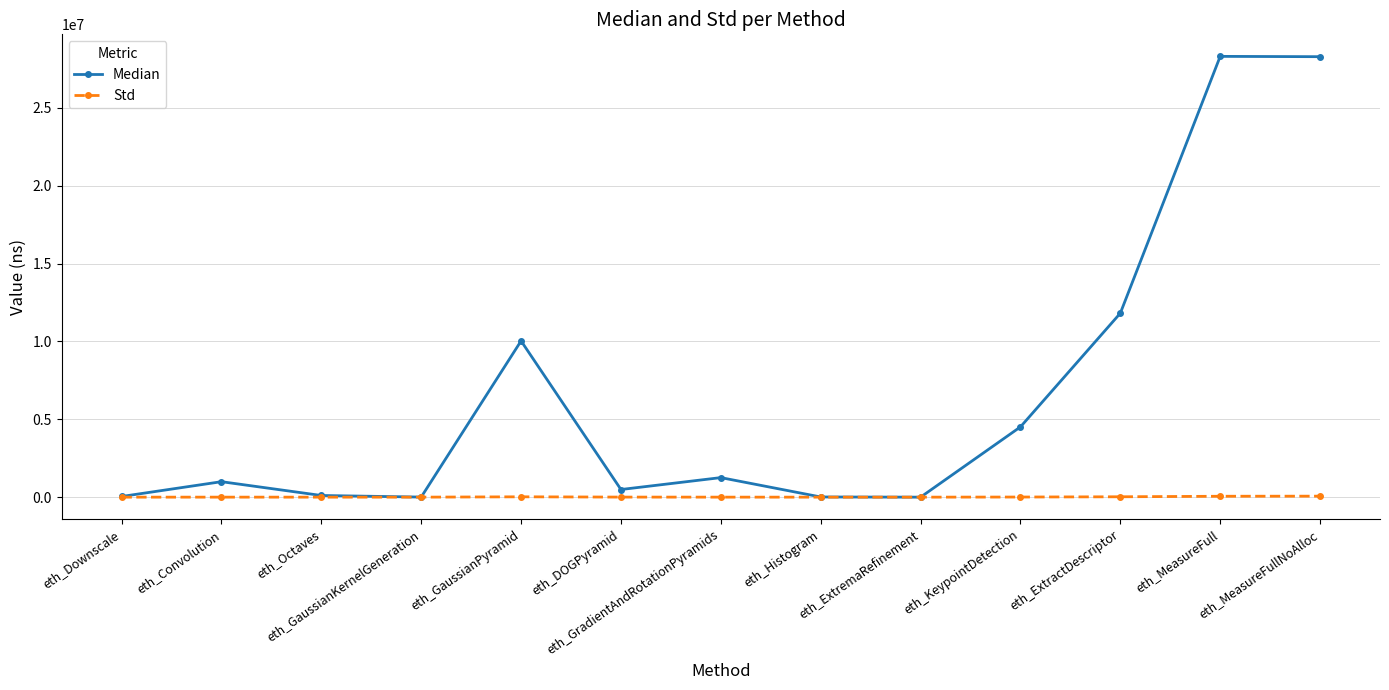

What is the greatest value displayed?

28304578.0